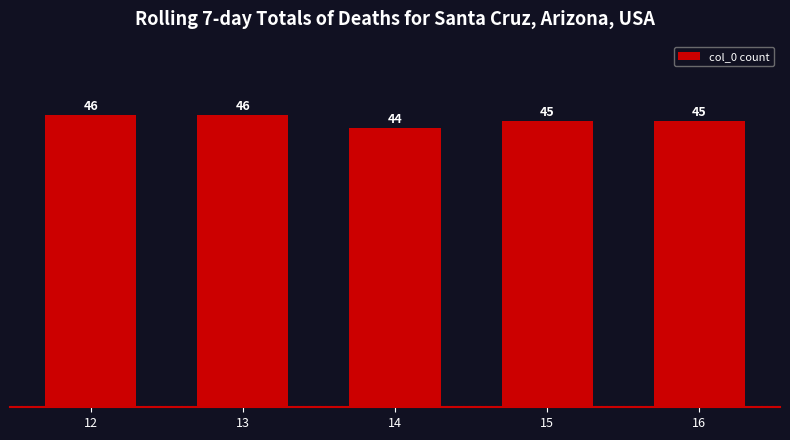

At which category does the chart reach its minimum across all series?

14